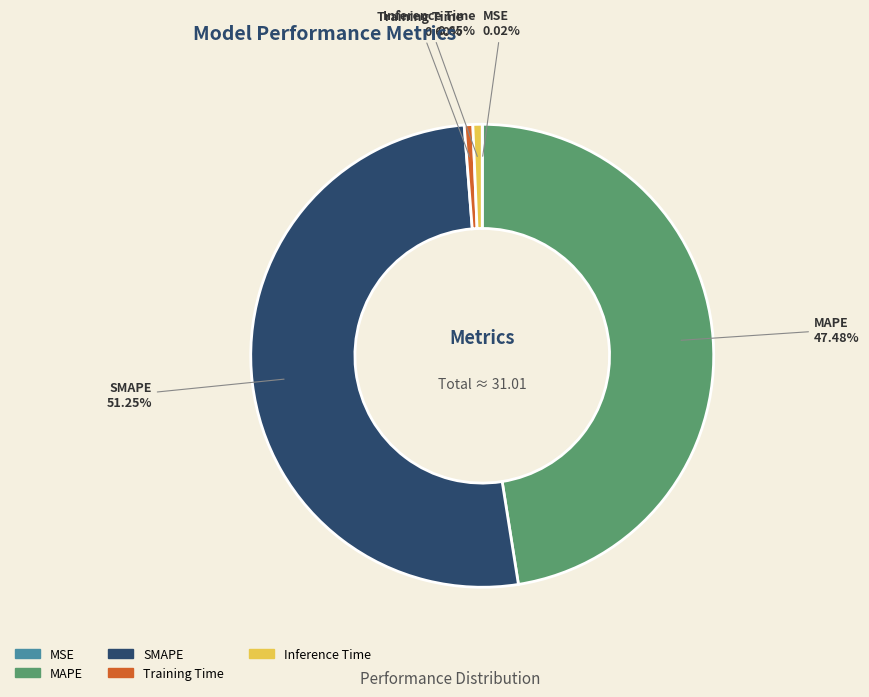

Which slice represents more than half of the pie?

SMAPE